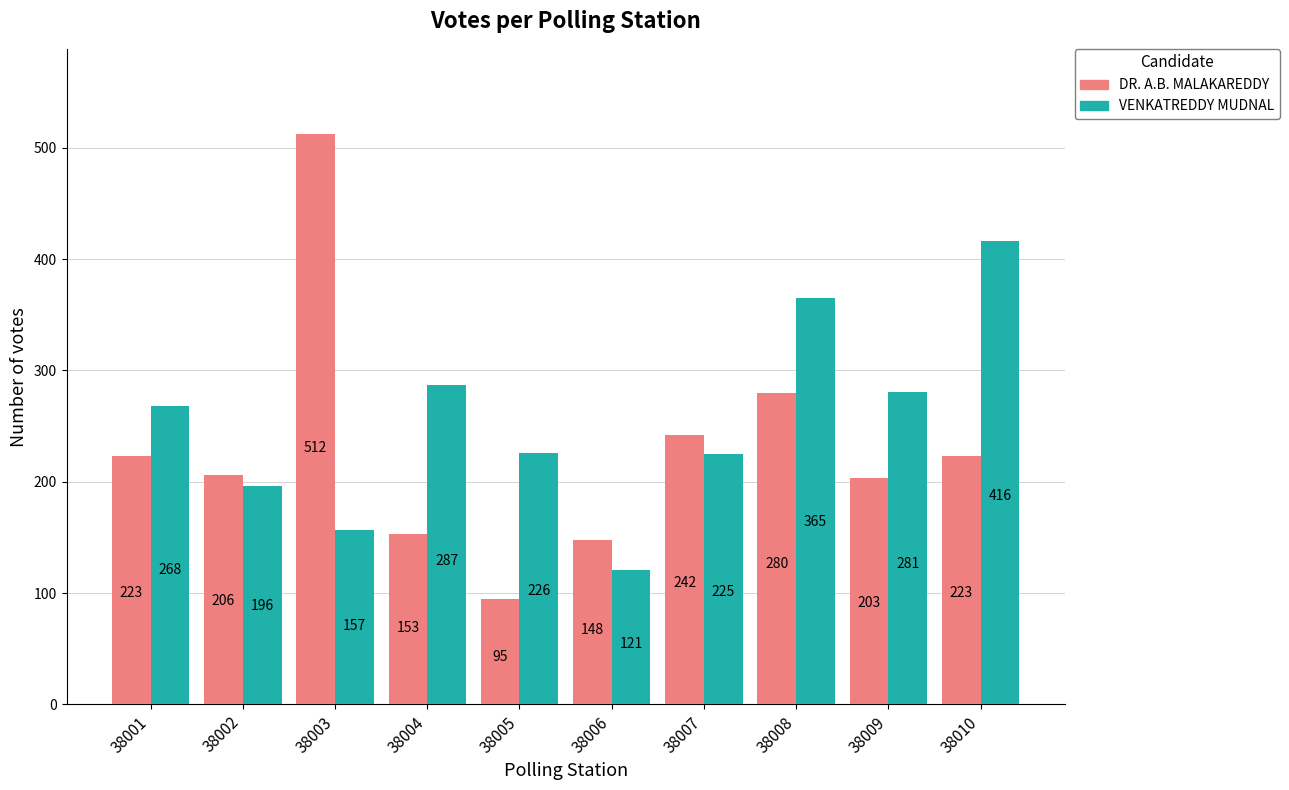

Is it true that DR. A.B. MALAKAREDDY equals 223 at 38001?

True